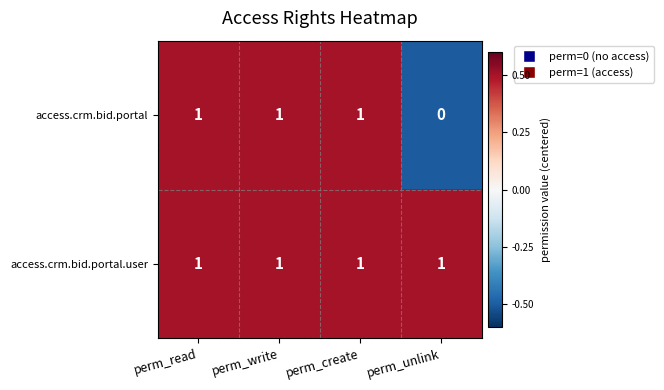

What is the smallest value displayed?

0